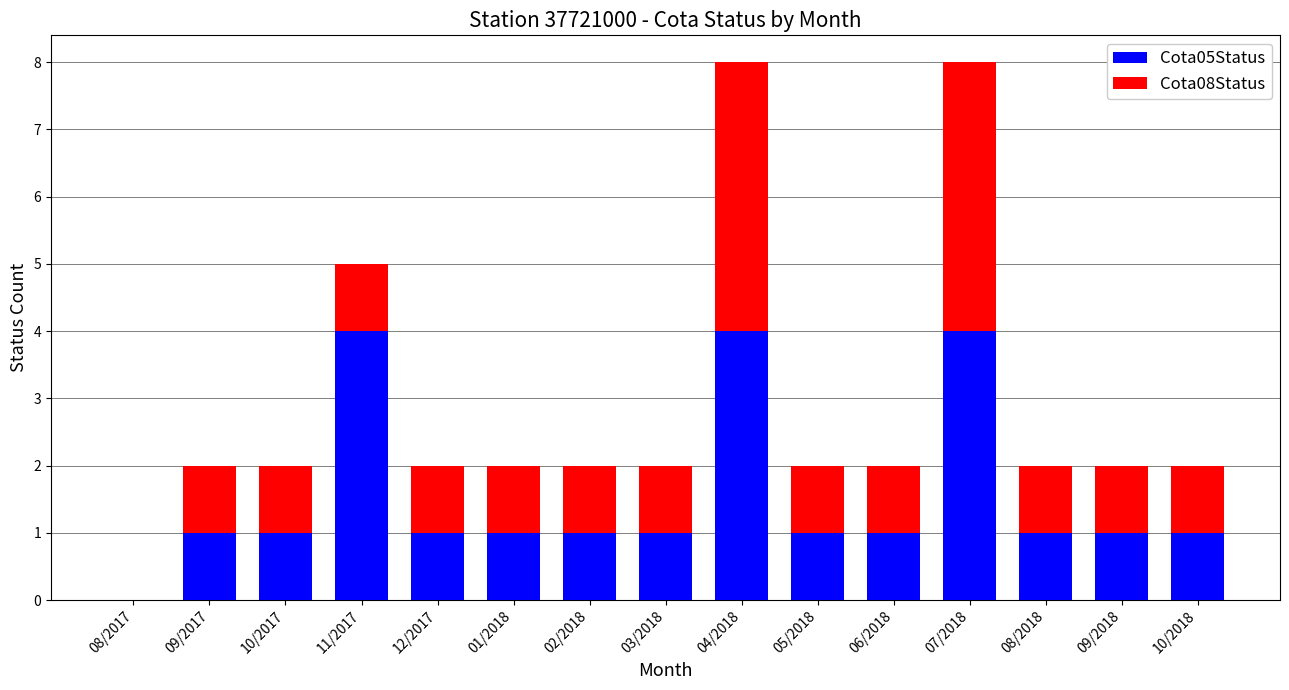

How many values in Cota05Status are above zero?

14